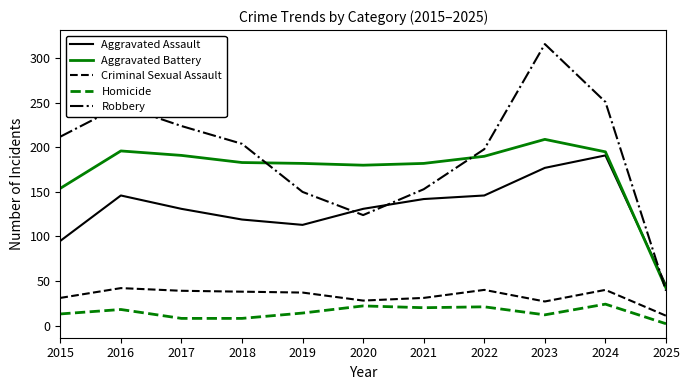

What is the sum of all Criminal Sexual Assault values?

364